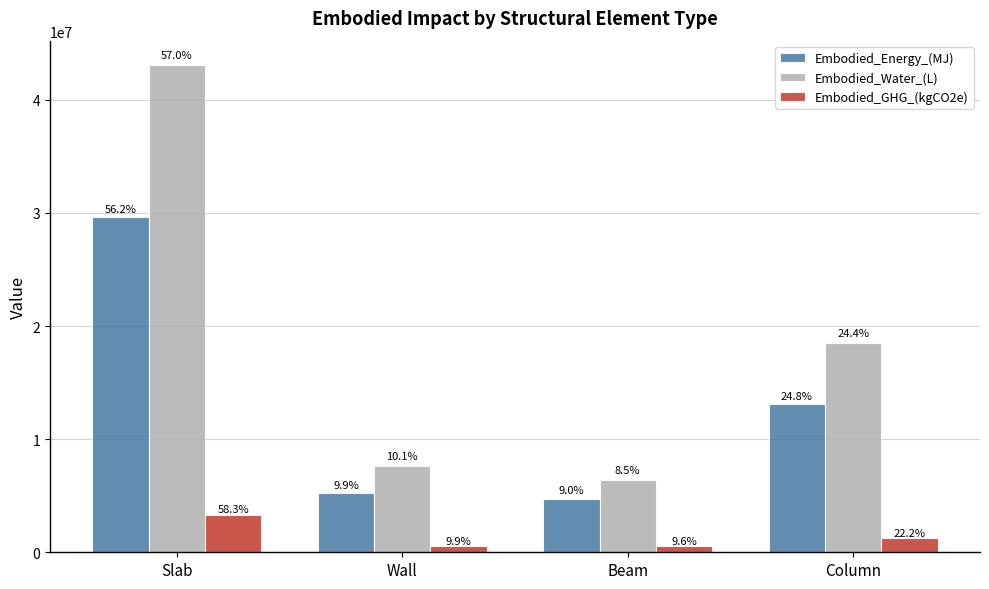

Does the chart contain any negative values?

No